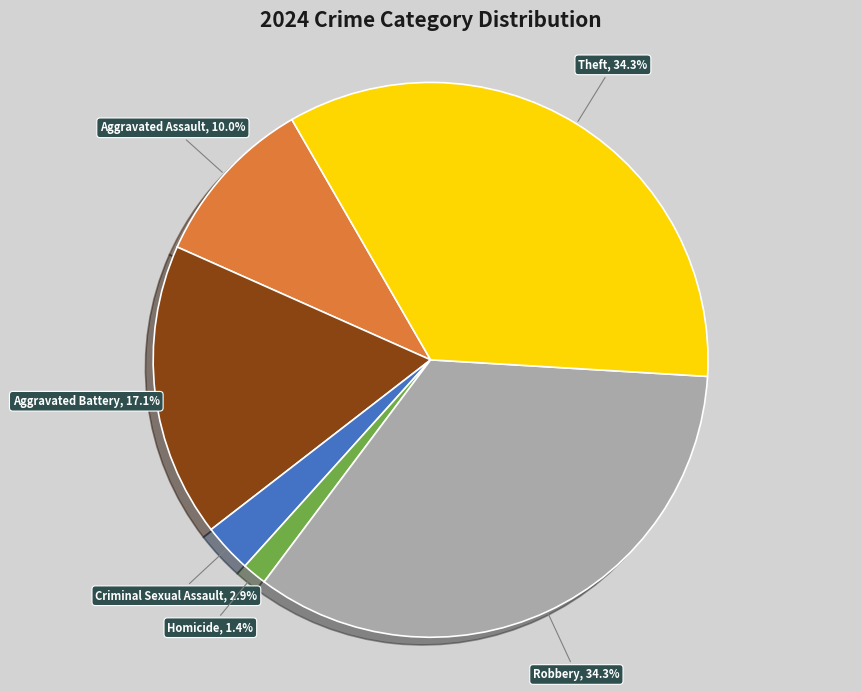

Does any single category account for the majority?

No